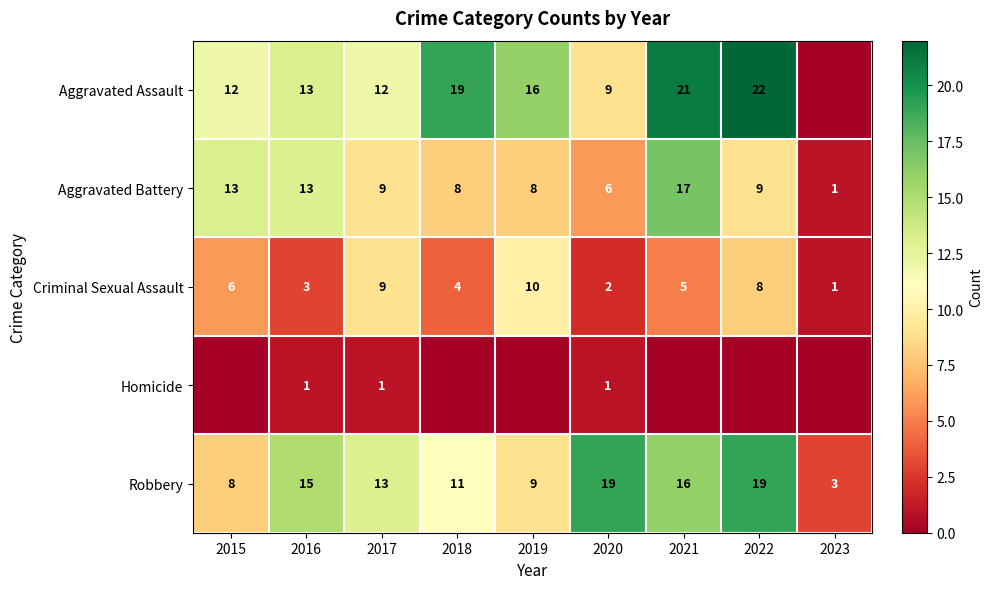

What is the spread (max minus min) of values at 2016?

14